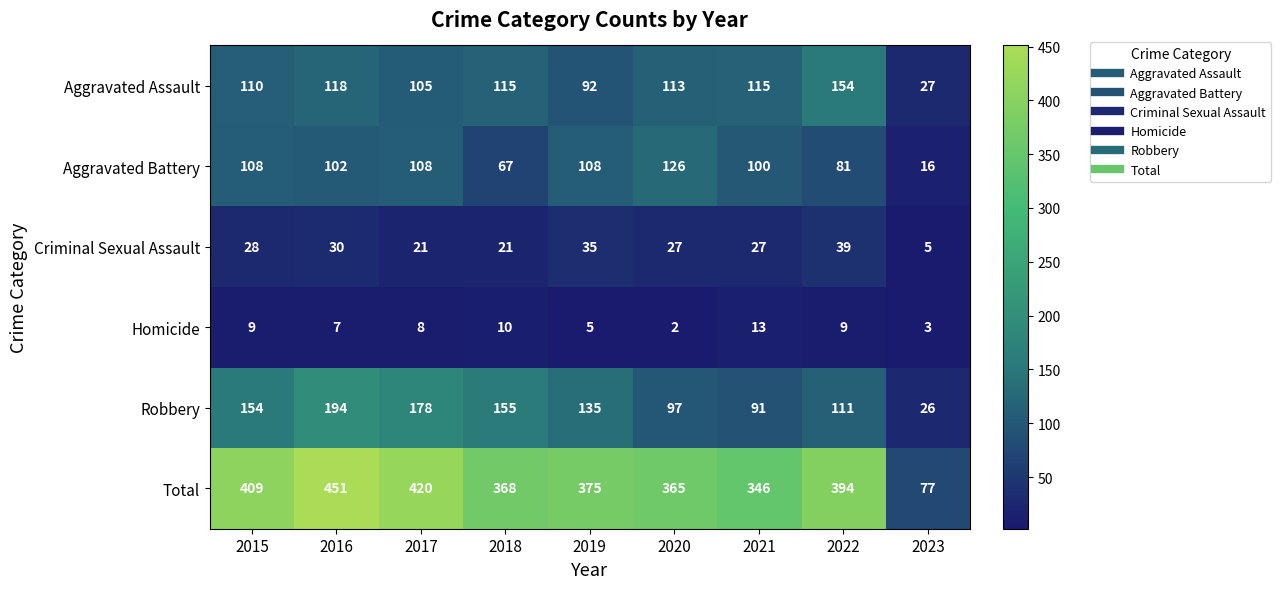

Which series changed the most between 2018 and 2019?

Aggravated Battery